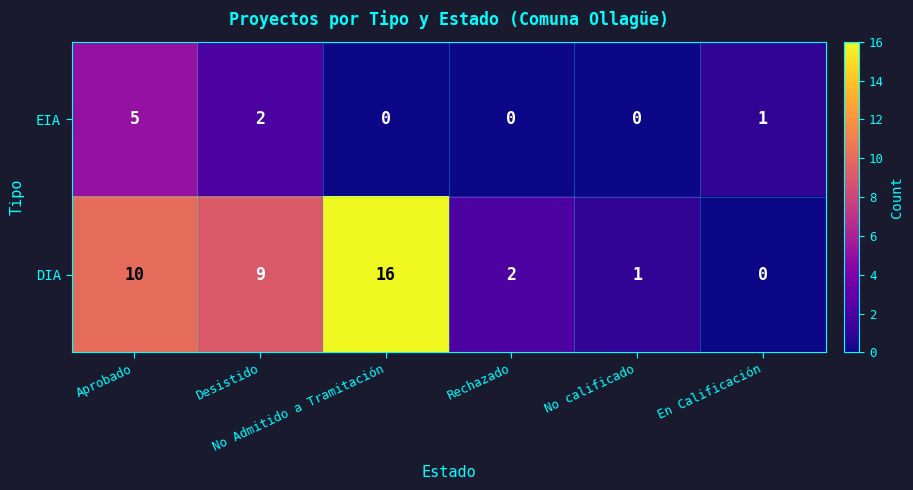

Which series has the largest total across all categories?

DIA